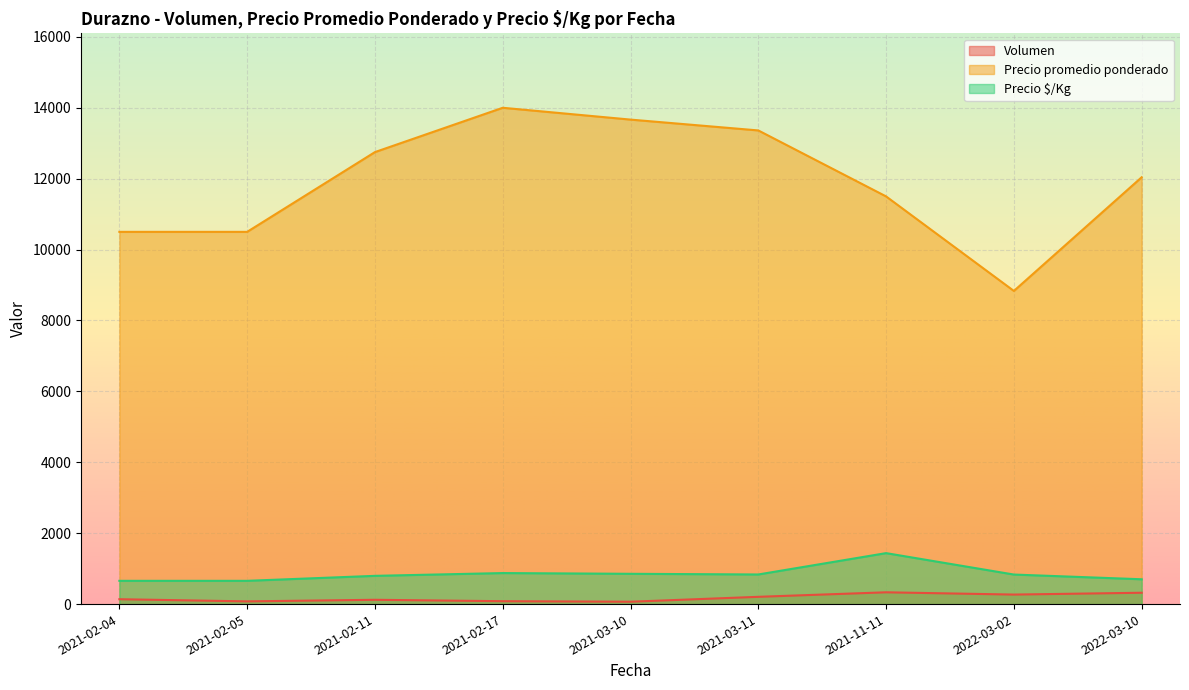

Which series has the widest spread of values?

Precio promedio ponderado